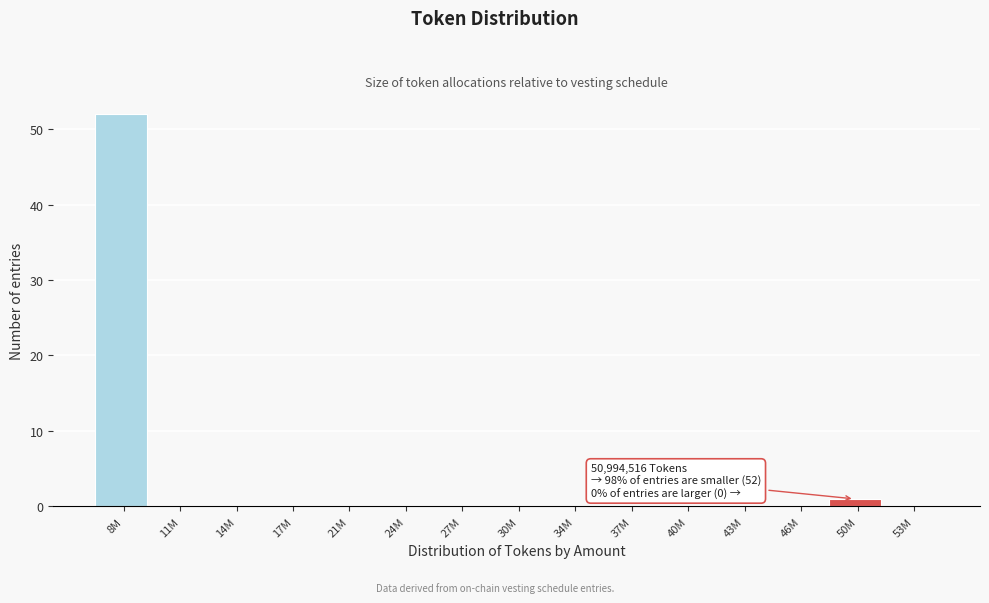

Reading right to left, transcribe all the data shown in this chart.

53M=0	50M=1	46M=0	43M=0	40M=0	37M=0	34M=0	30M=0	27M=0	24M=0	21M=0	17M=0	14M=0	11M=0	8M=52